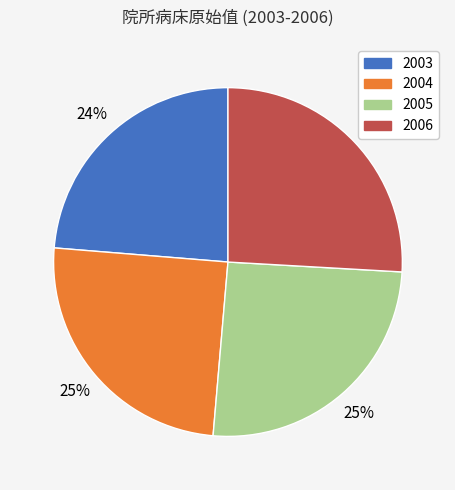

Do 2004 and 2006 together represent more than half of the pie?

Yes